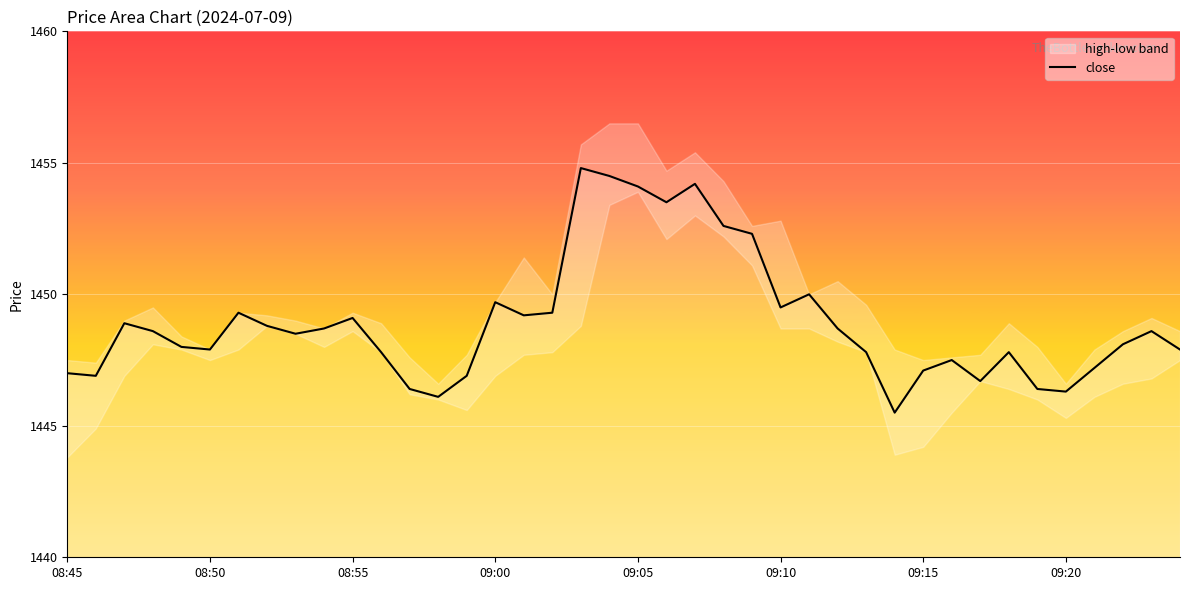

The value at 34 is 792.5. True or false?

False